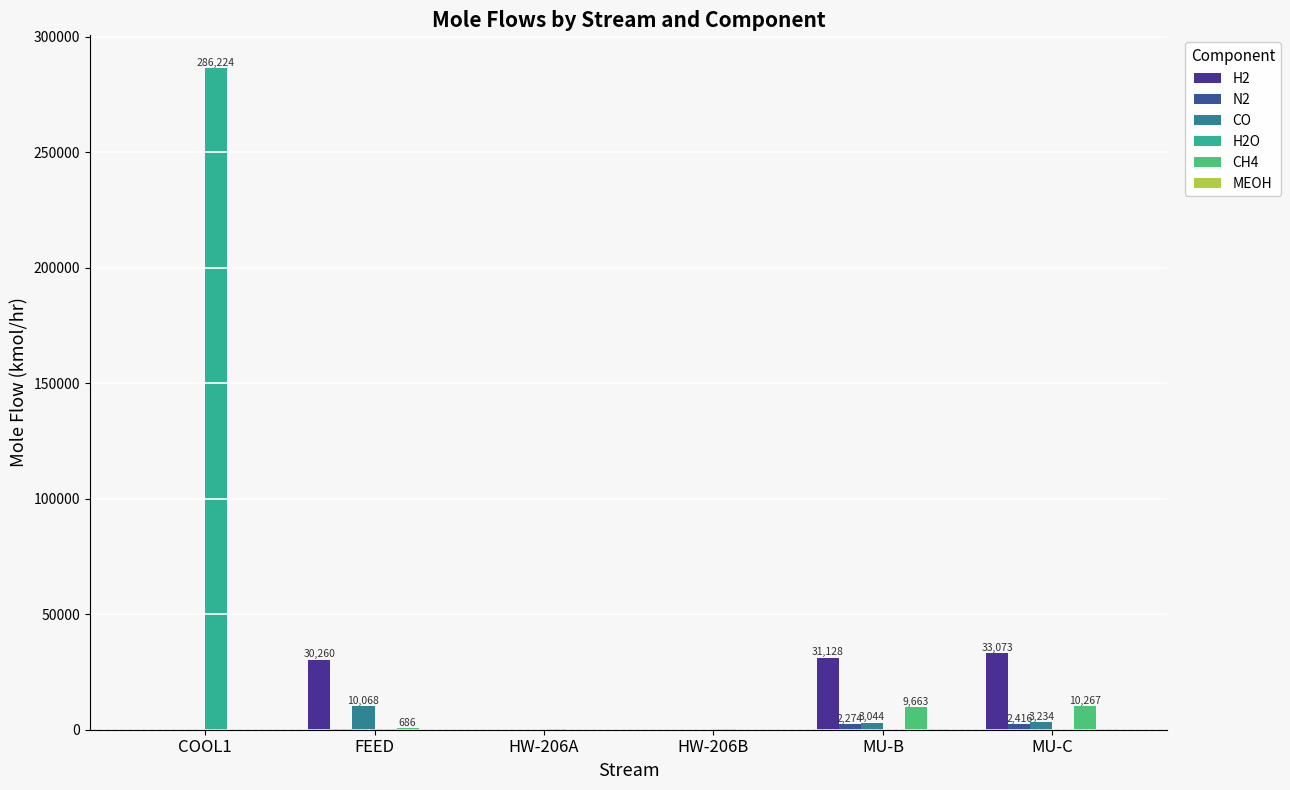

What is the sum of the H2 values at MU-C and HW-206B?

33073.3